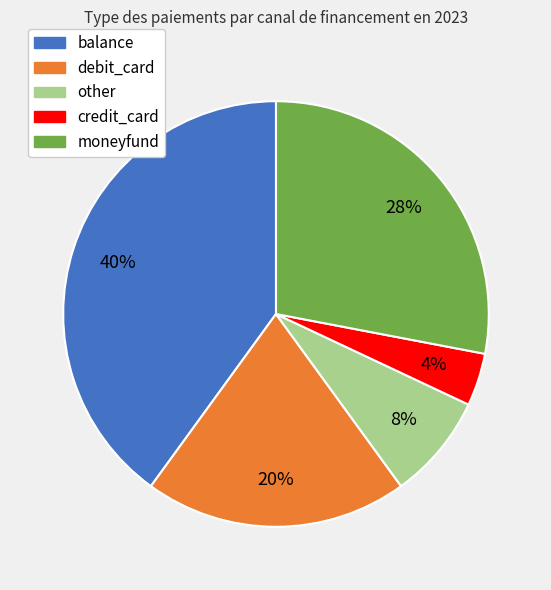

Between other and balance, which is larger?

balance